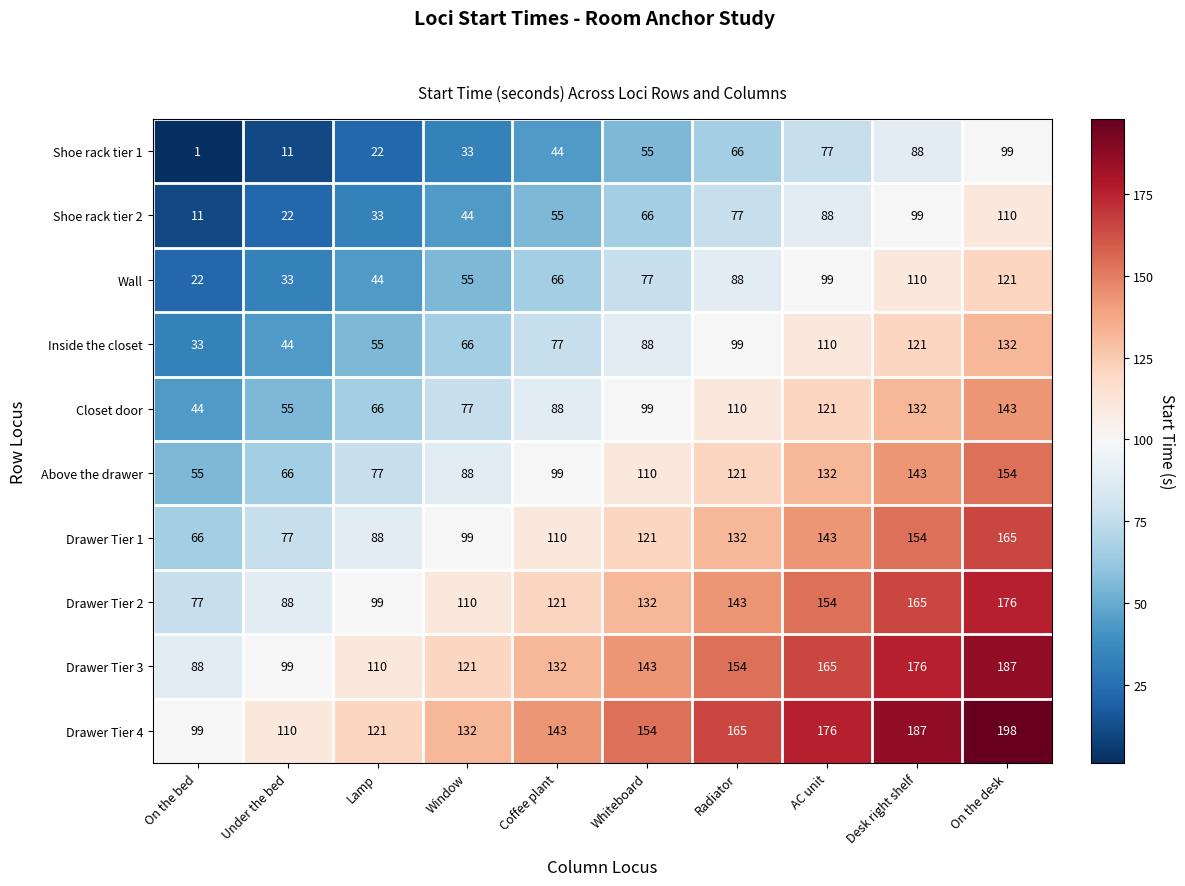

At Desk right shelf, list the series in order from largest to smallest.

Drawer Tier 4, Drawer Tier 3, Drawer Tier 2, Drawer Tier 1, Above the drawer, Closet door, Inside the closet, Wall, Shoe rack tier 2, Shoe rack tier 1